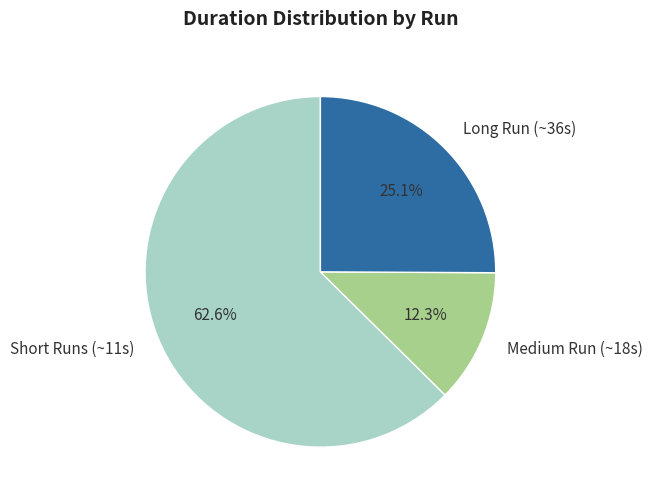

How many slices are in this pie chart?

3